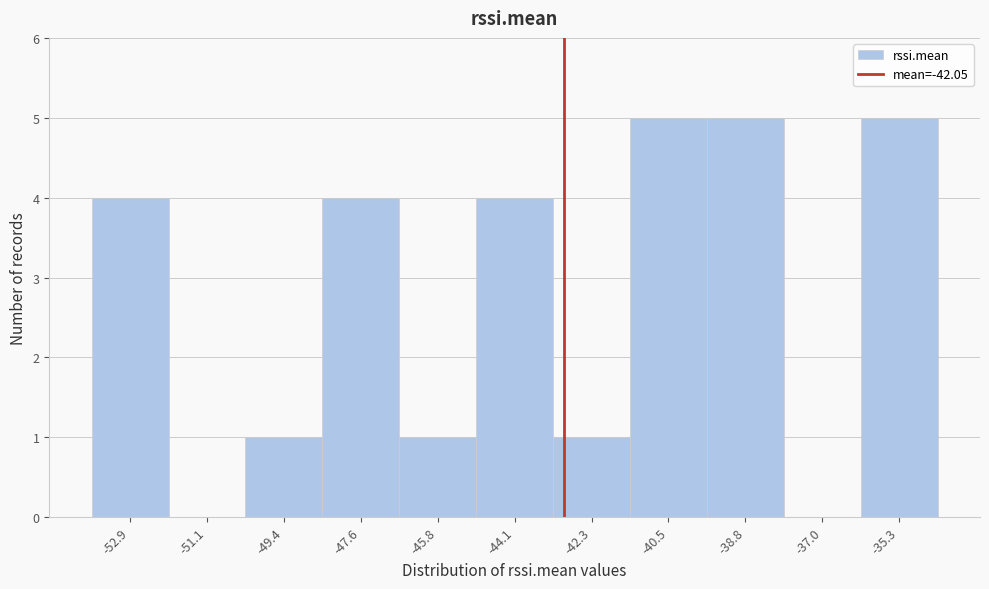

Reading left to right, what are all the values shown in this chart?

-52.9=4	-51.1=0	-49.4=1	-47.6=4	-45.8=1	-44.1=4	-42.3=1	-40.5=5	-38.8=5	-37.0=0	-35.3=5